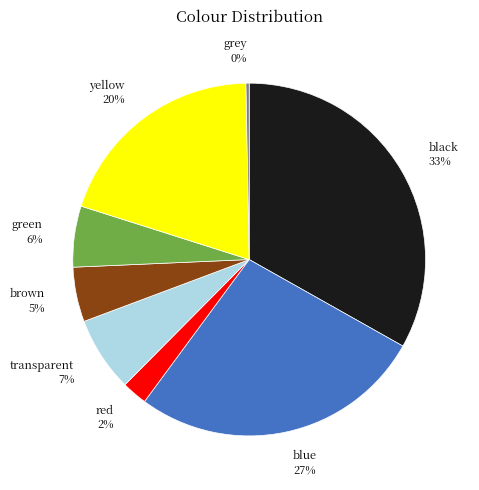

Rank the categories by value from highest to lowest.

black, blue, yellow, transparent, green, brown, red, grey